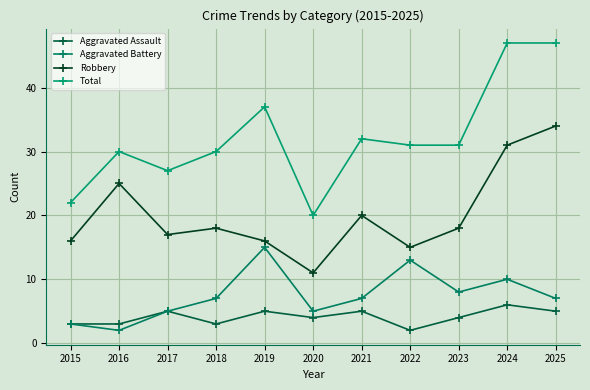

Is it true that Robbery equals 31 at 2024?

True